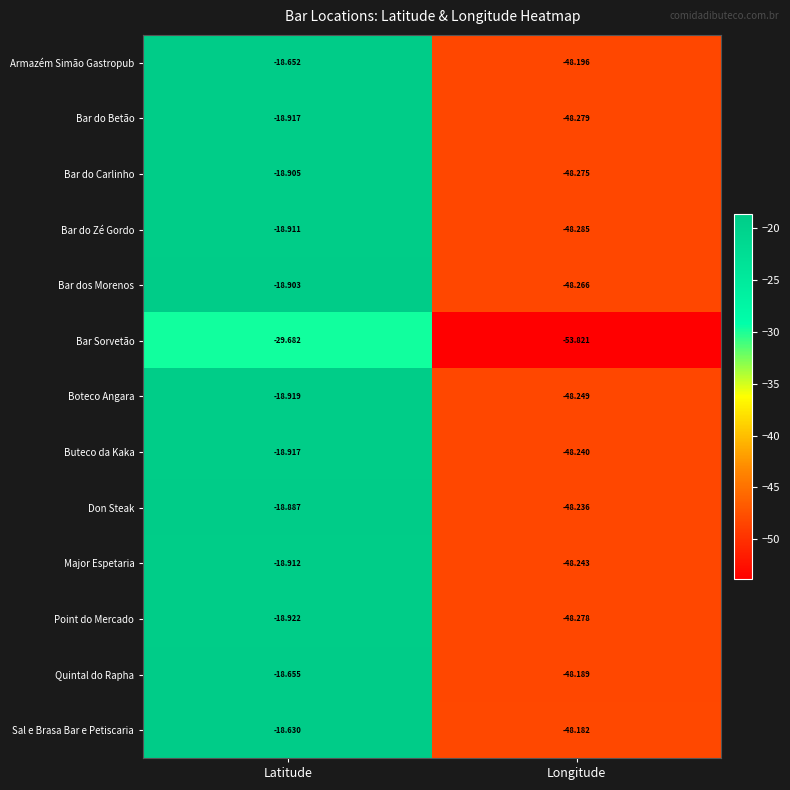

At Longitude, list the series in order from smallest to largest.

Bar Sorvetão, Bar do Zé Gordo, Bar do Betão, Point do Mercado, Bar do Carlinho, Bar dos Morenos, Boteco Angara, Major Espetaria, Buteco da Kaka, Don Steak, Armazém Simão Gastropub, Quintal do Rapha, Sal e Brasa Bar e Petiscaria